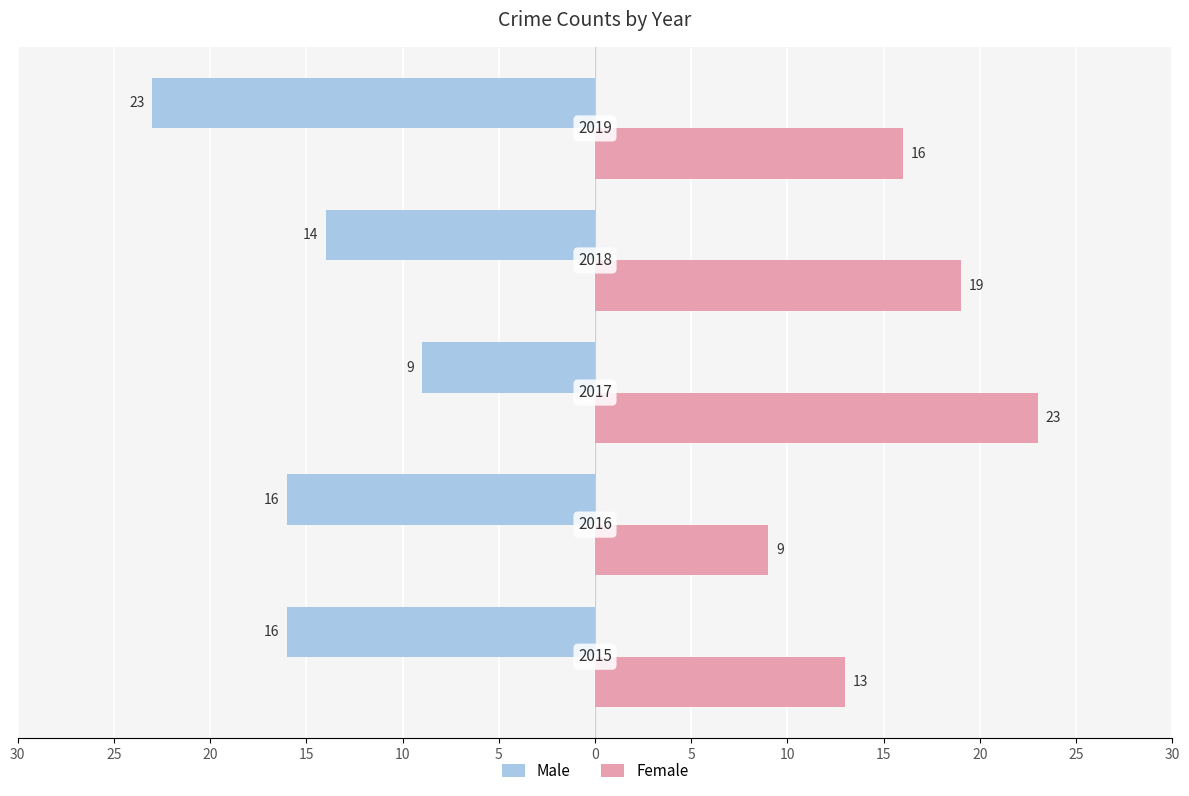

List the series in order of their peak value, highest first.

Female, Male